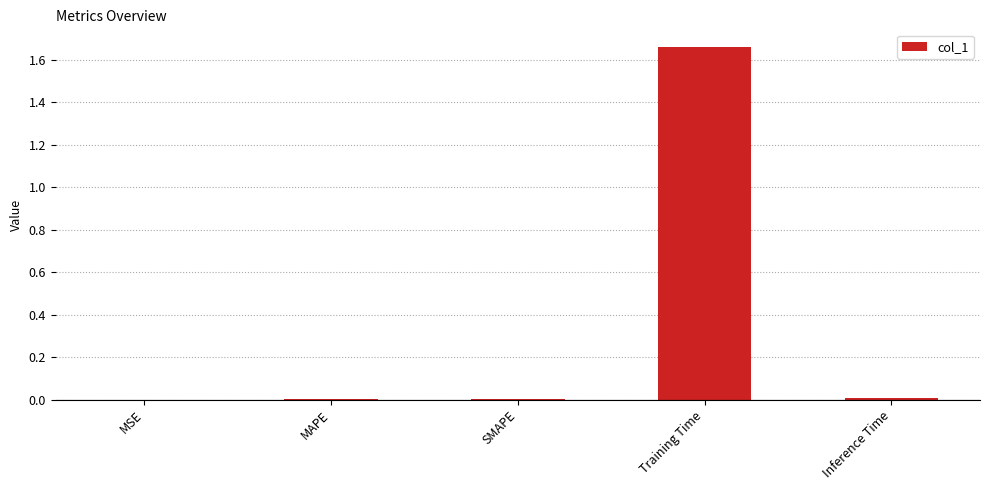

Which category has the highest value across all series?

Training Time